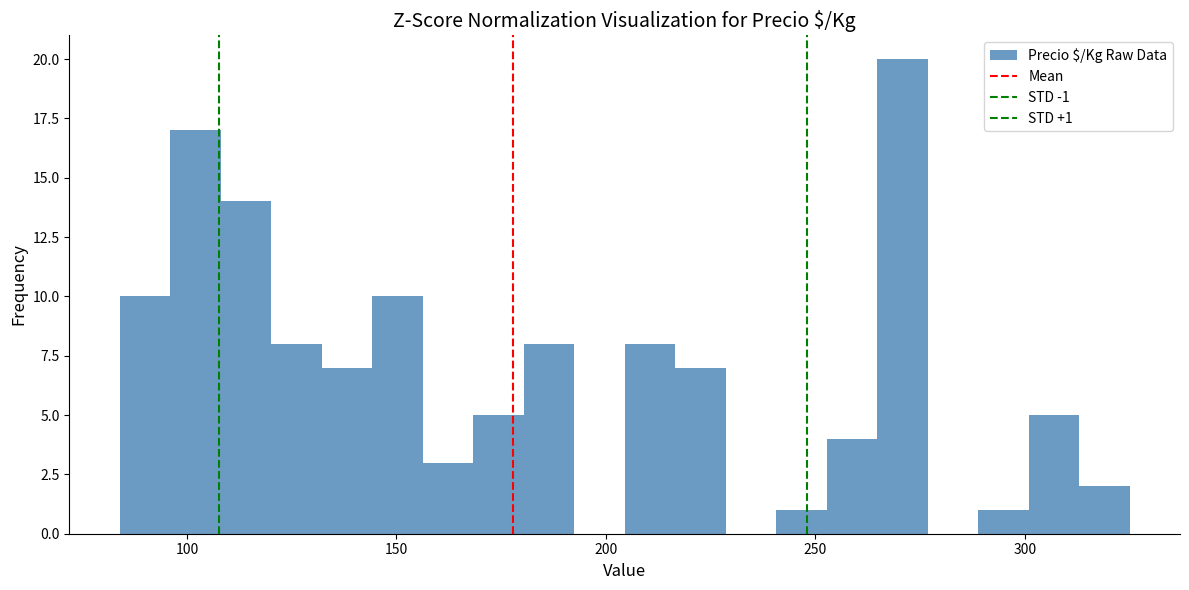

Around what value on the x-axis is the tallest bar? Give the approximate position of its centre, as read against the axis.

270